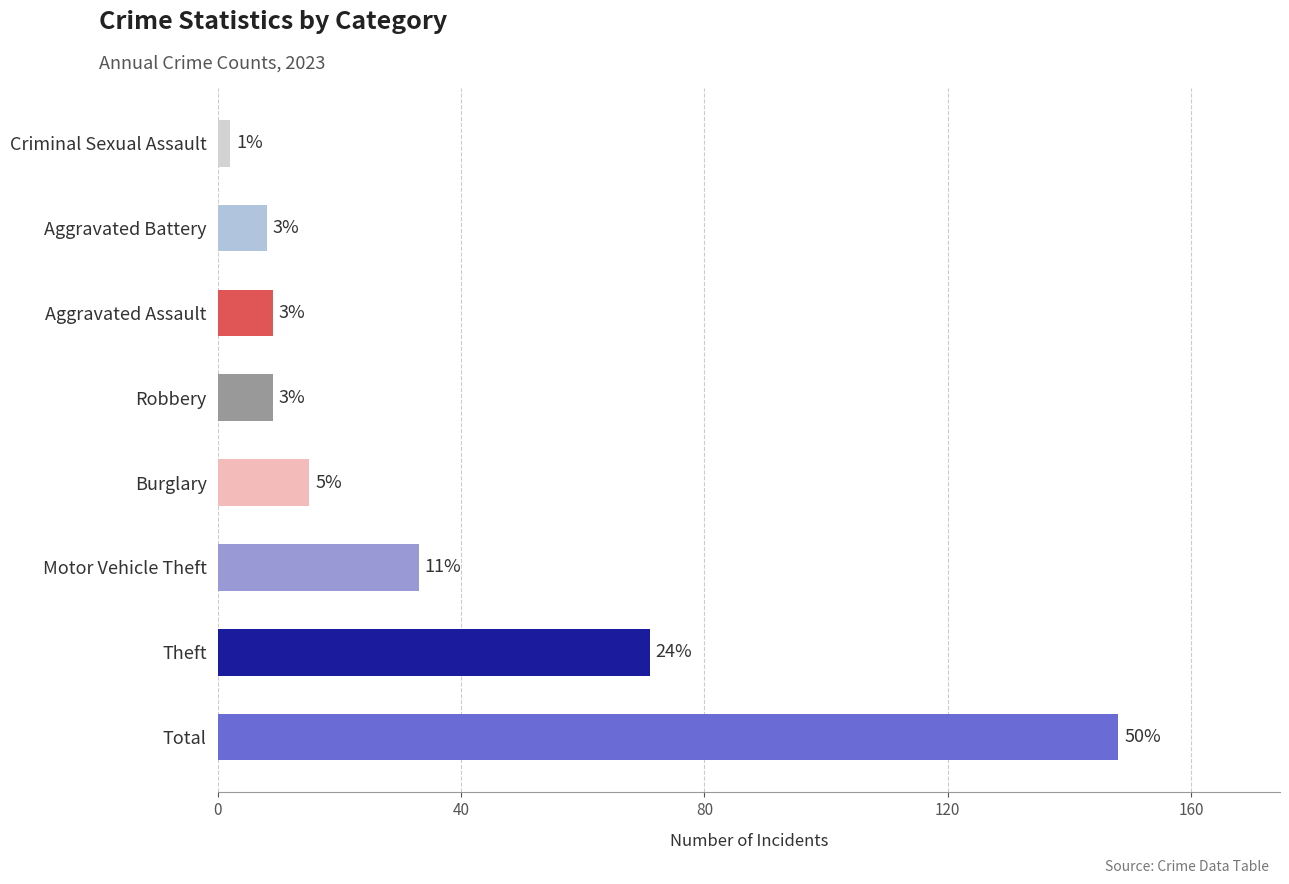

How many bars are there in total?

8